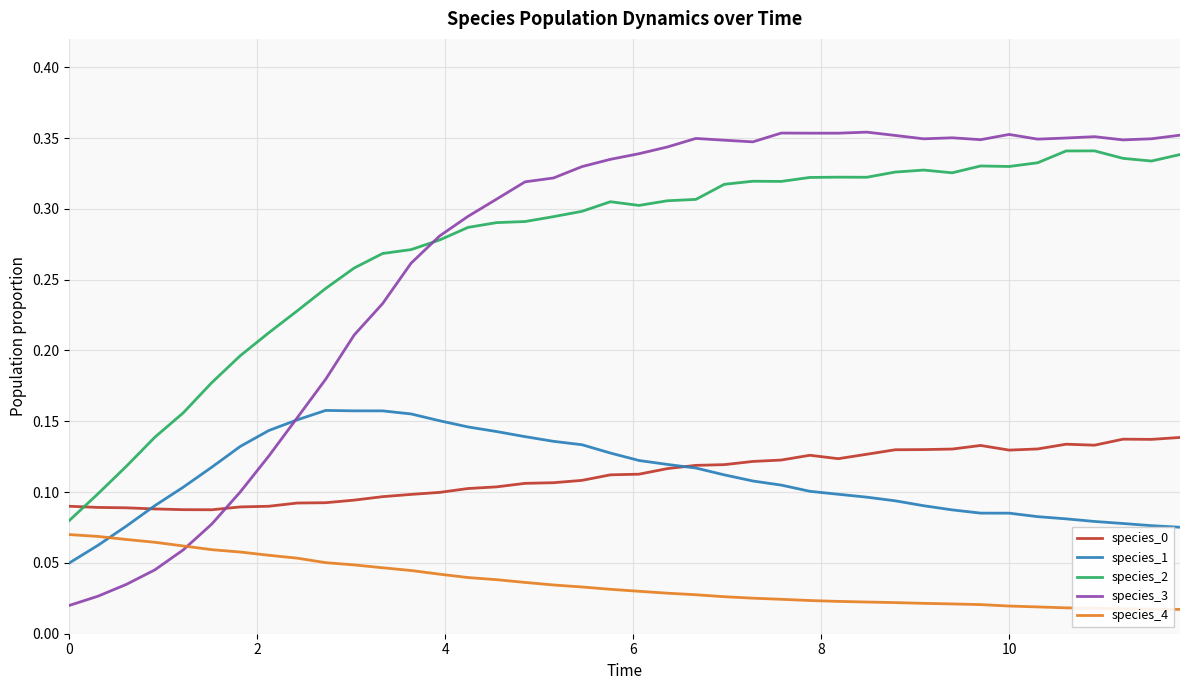

Is this an area chart (filled region under the line)?

No